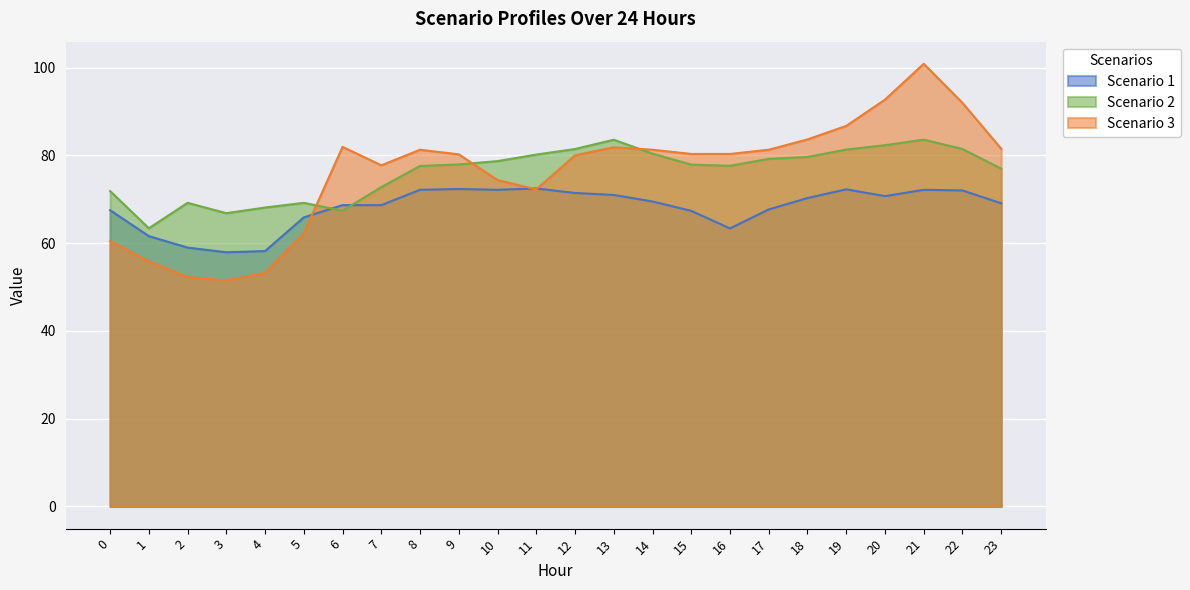

Which series changed the most between 1 and 13?

Scenario 3